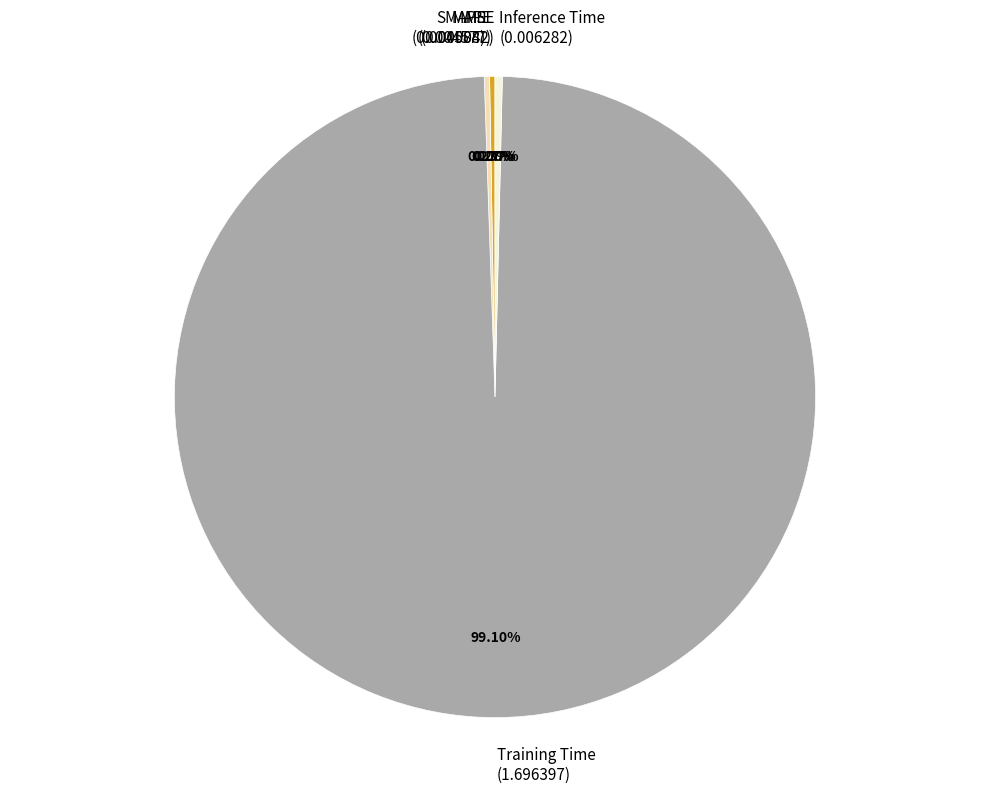

Is MSE the majority of the pie?

No